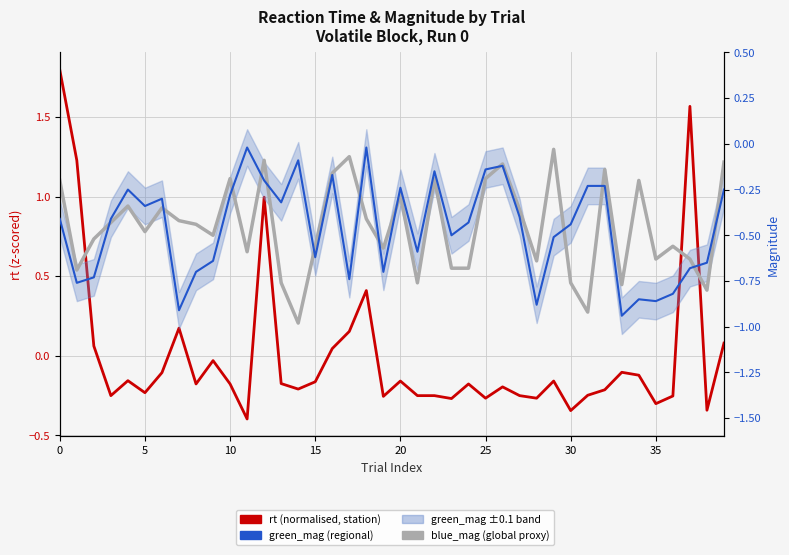

Between 31 and 27, which is larger?

31